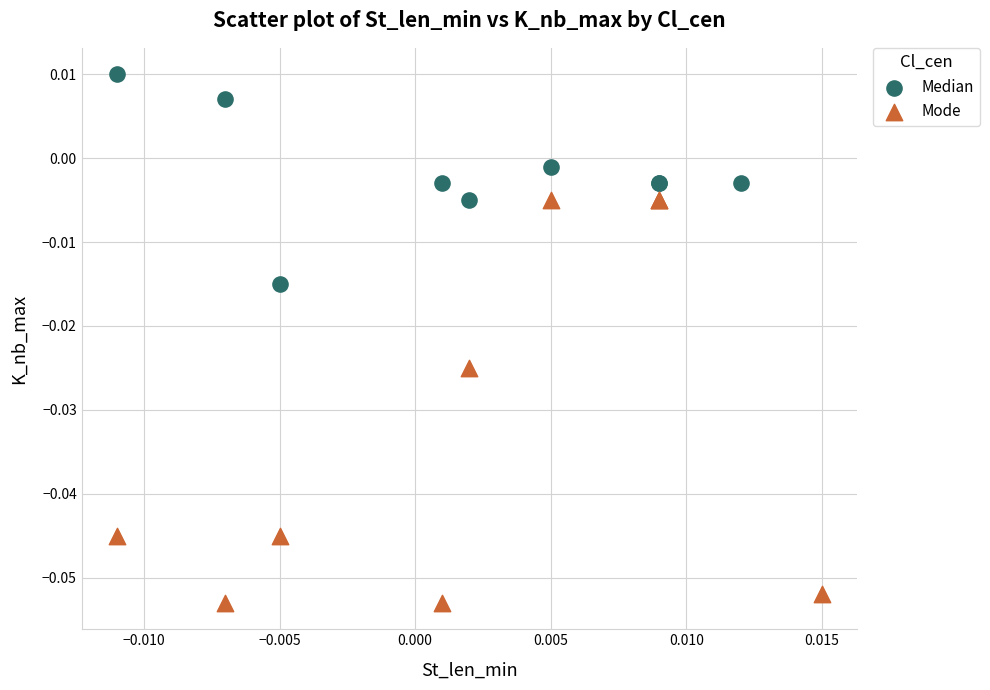

Which series has the largest Y range (max minus min)?

Mode